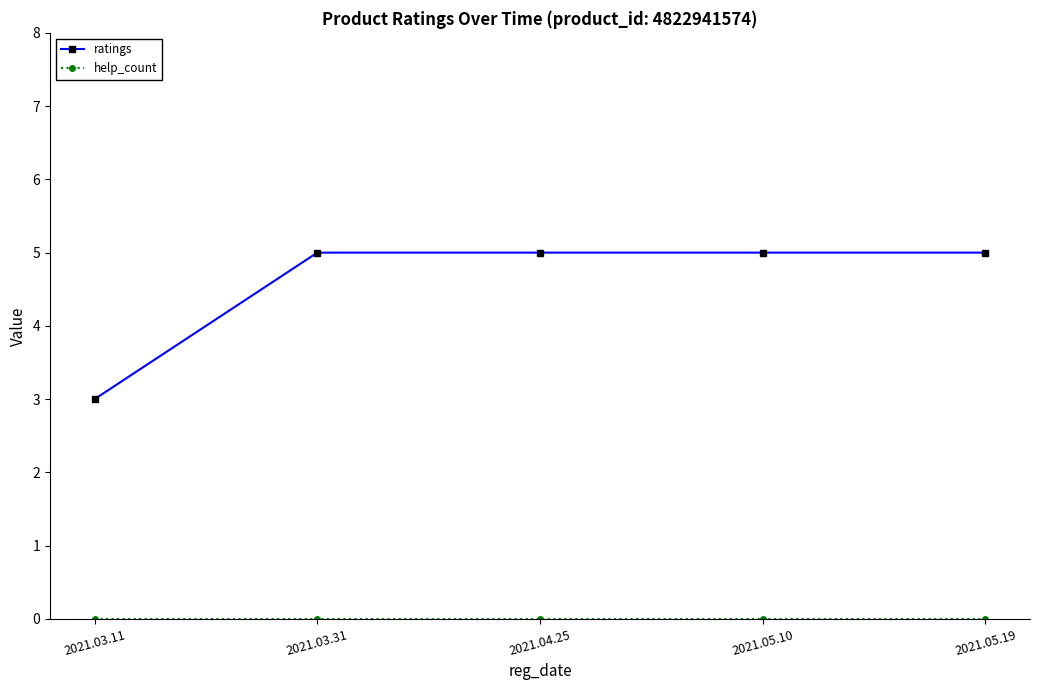

The ratings series shows 4 at 2021.03.11. True or false?

False